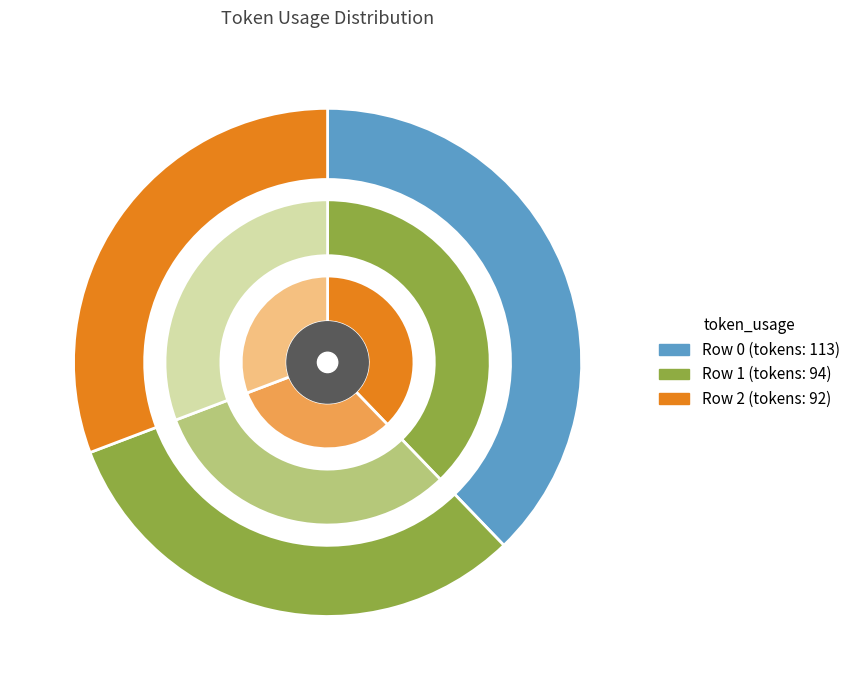

Rank the categories by value from lowest to highest.

2, 1, 0